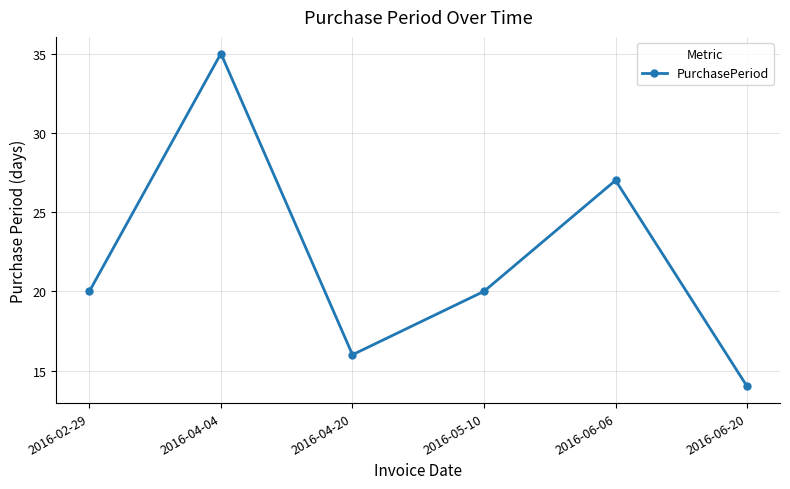

Which category has the lowest value across all series?

2016-06-20